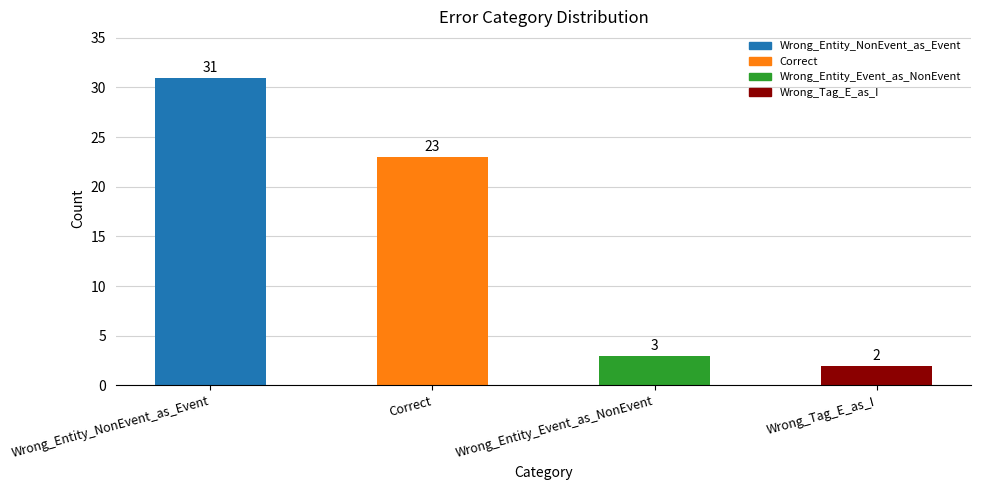

What is the difference between the second highest and second lowest values?

20